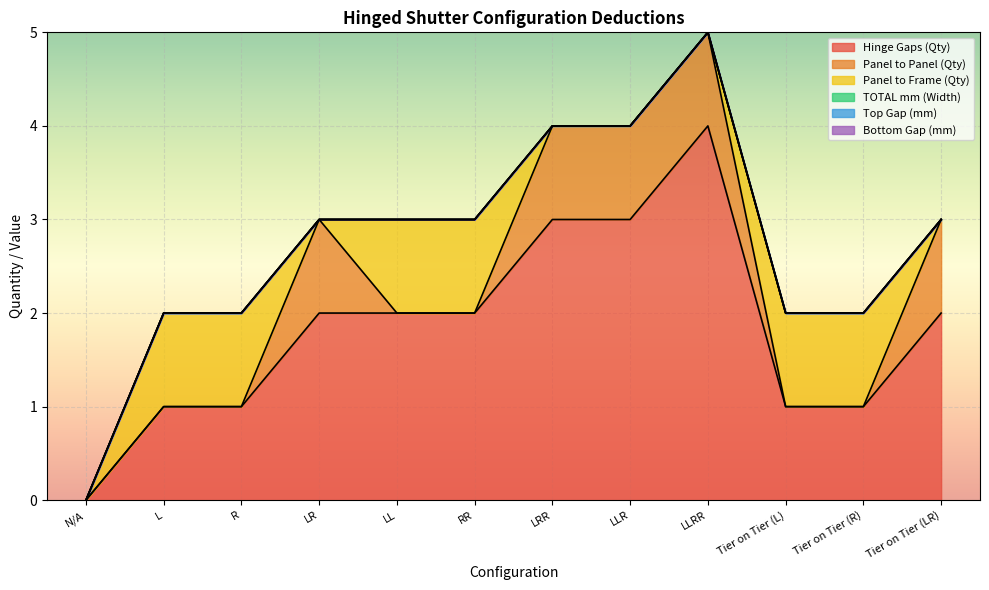

Is it true that Panel to Panel (Qty) equals 0 at Tier on Tier (L)?

True